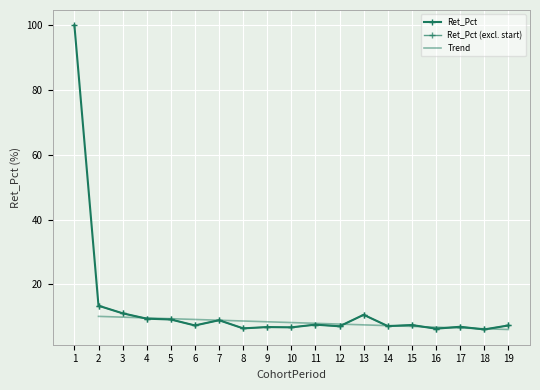

What is the approximate value at 13?

10.6